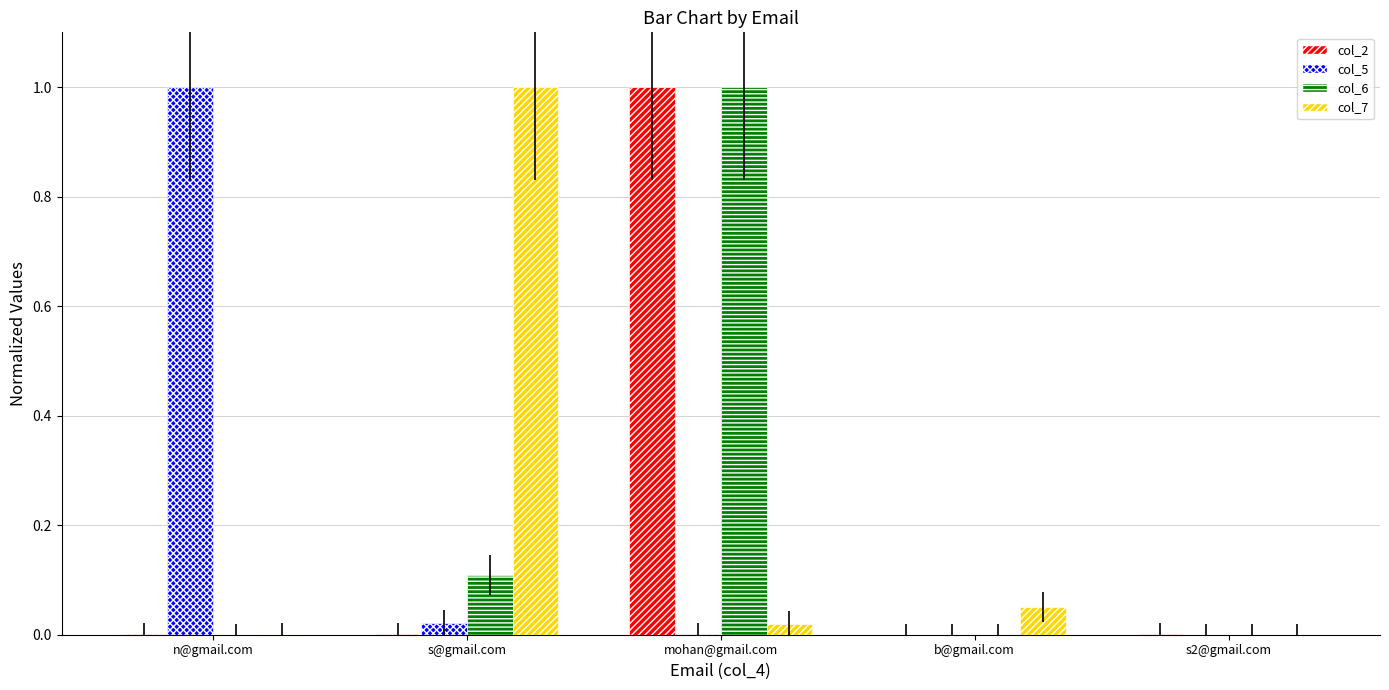

What is the maximum value for col_6?

1.0